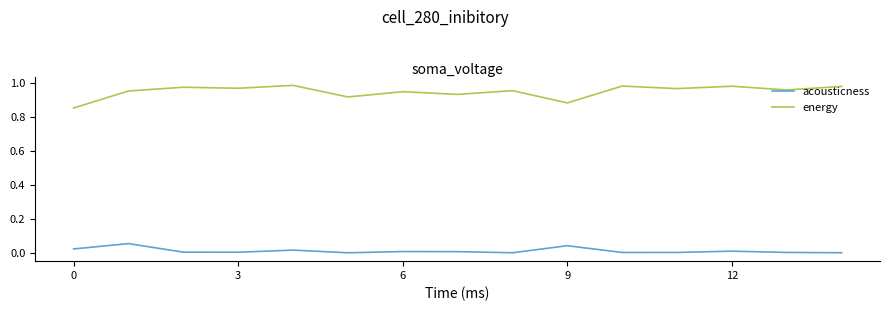

List the series in order of their peak value, lowest first.

acousticness, energy